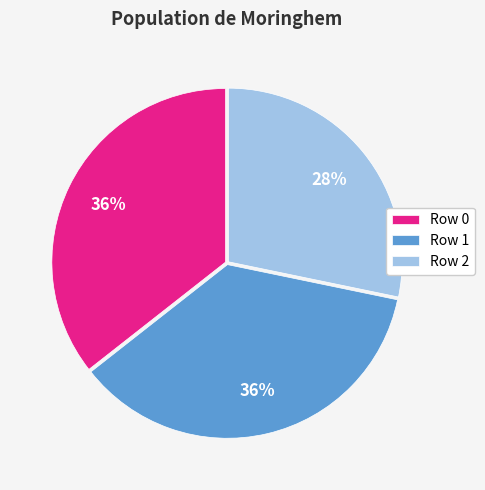

The Row 2 slice represents 28% of the pie. True or false?

True